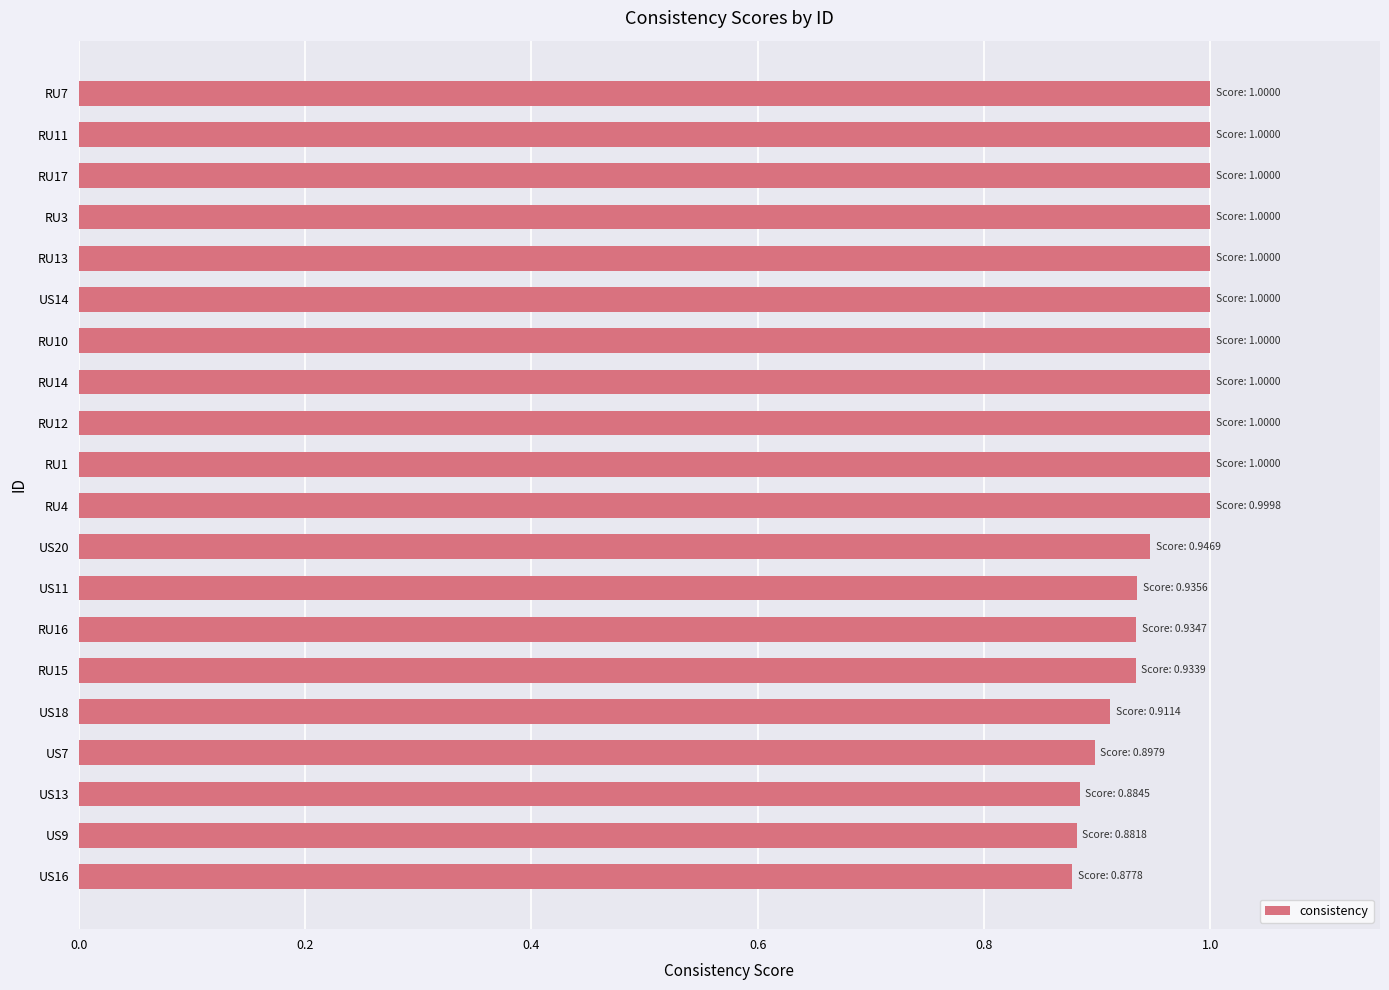

The chart shows a value of 0.9 at US7. True or false?

True